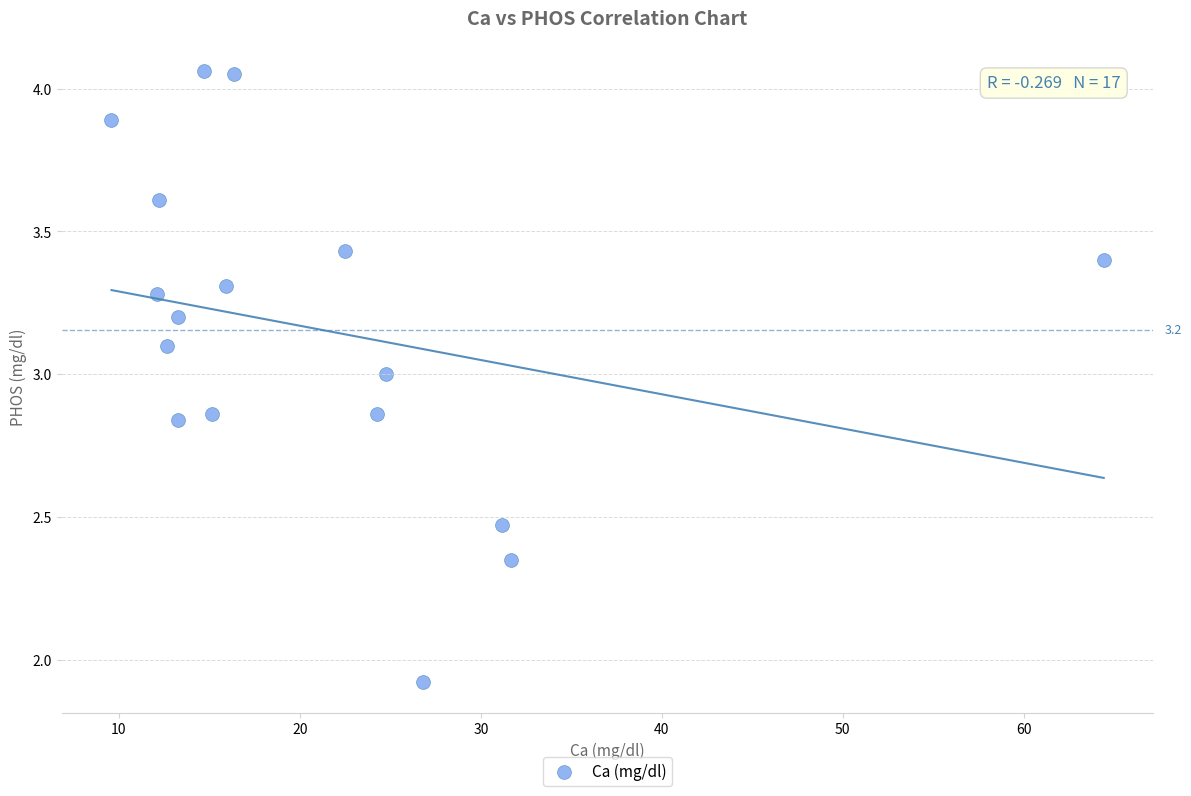

What Y value in the scatter plot is closest to 2?

1.9